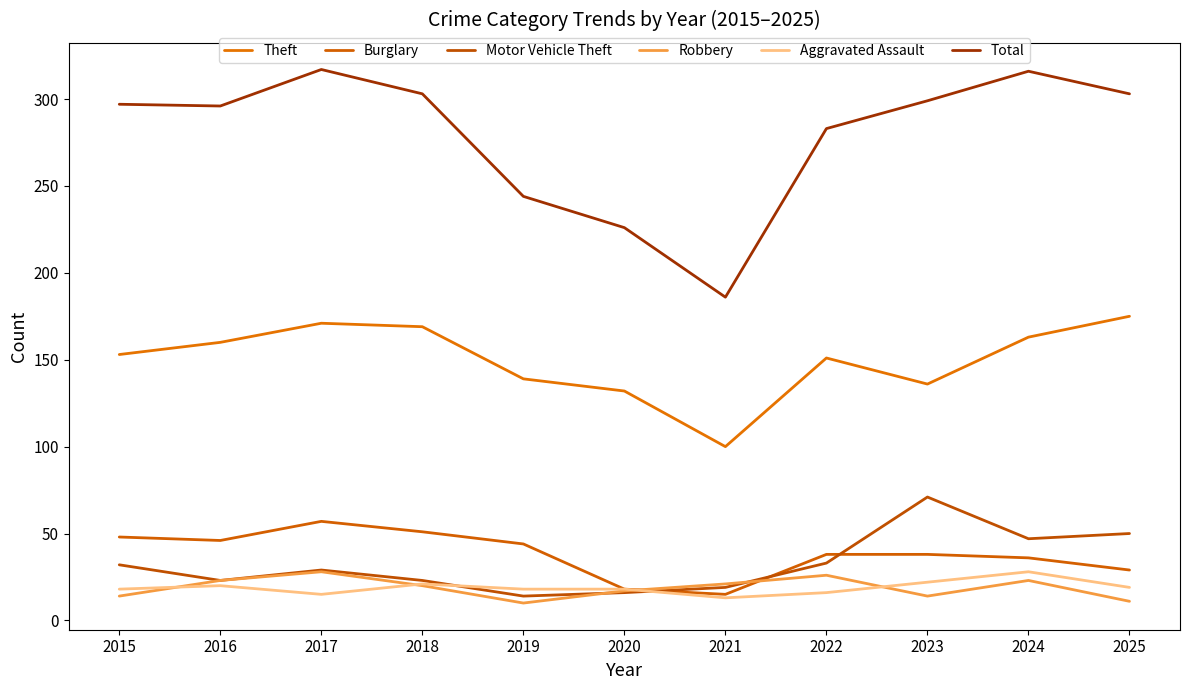

Which series changed the most between 2015 and 2024?

Total